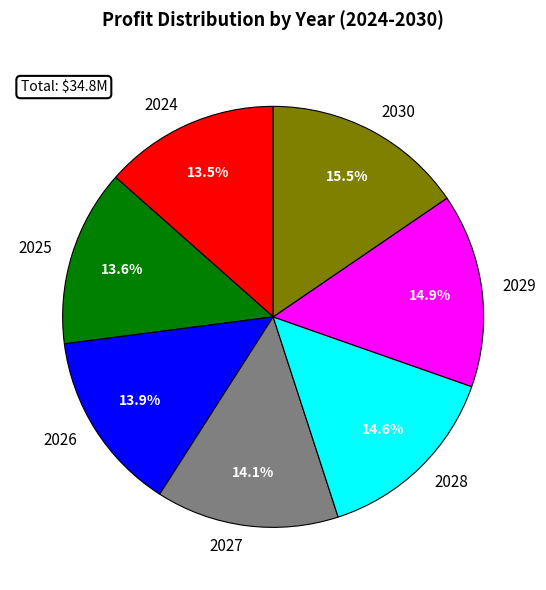

What is the ratio of the value at 2029 to the value at 2024?

1.1